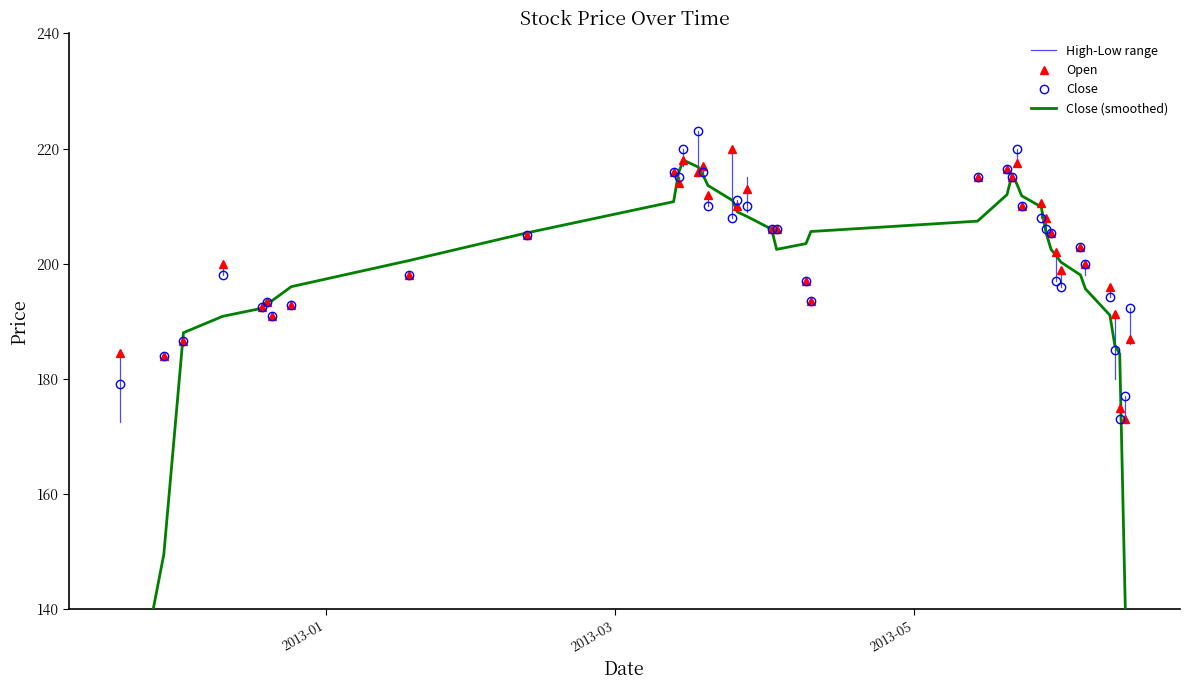

True or false: Close has more than 1 points higher than both neighbors.

True